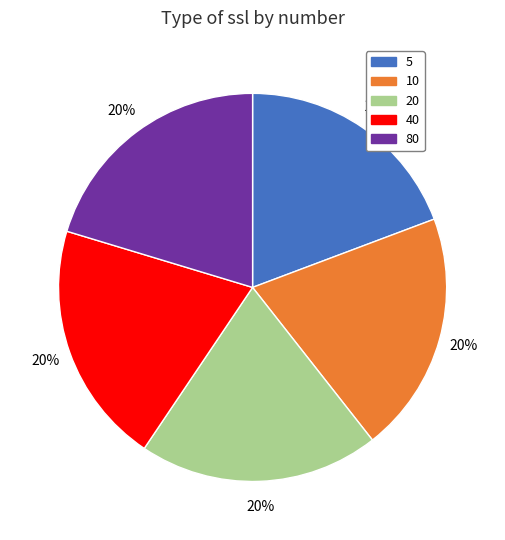

To the nearest percent, what is the combined percentage of 10 and 20?

40%